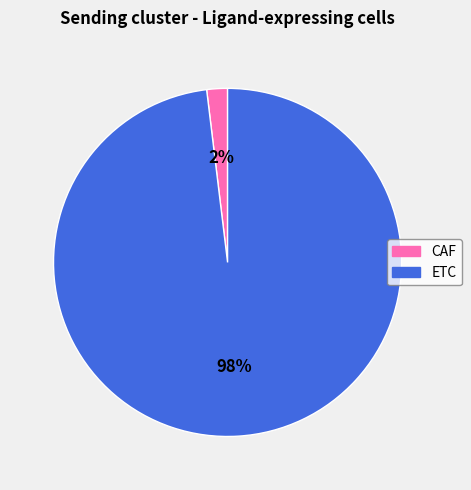

Is the sum of ETC and CAF greater than half?

Yes